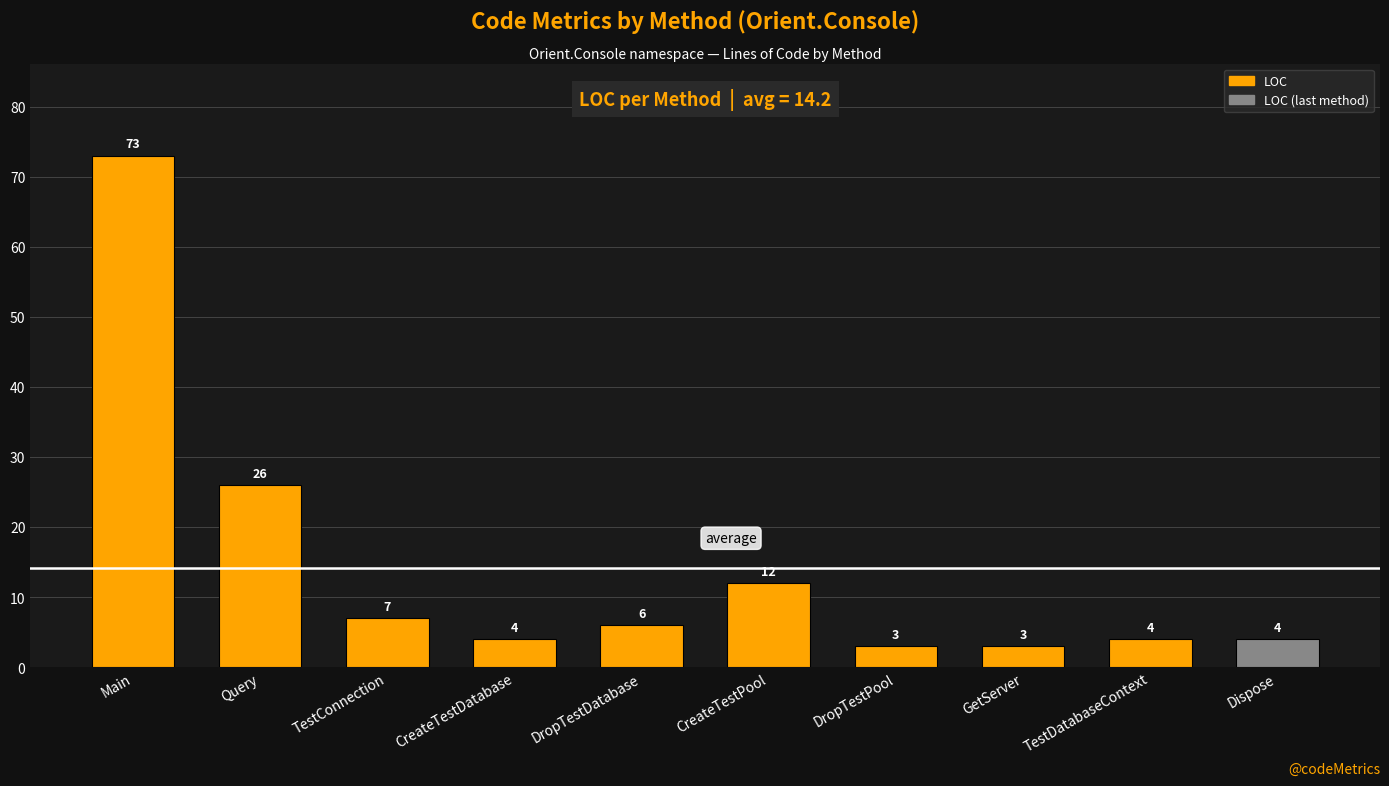

Is it true that the value at DropTestDatabase is 6?

True